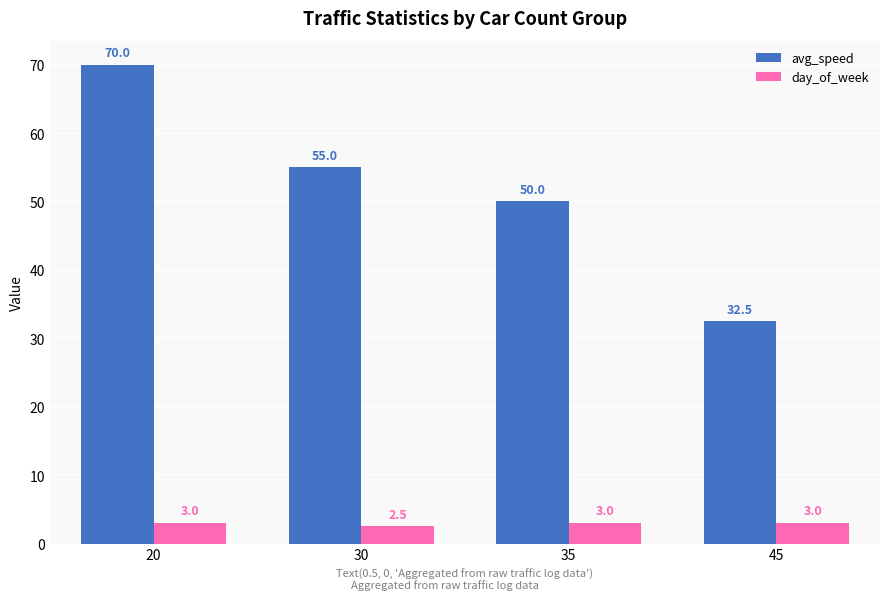

What are all the series names shown in the legend?

avg_speed, day_of_week